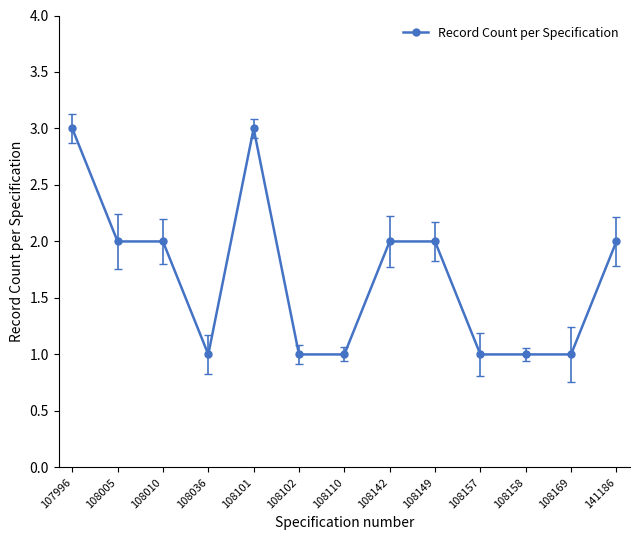

Reading left to right, transcribe all the data shown in this chart.

107996=3	108005=2	108010=2	108036=1	108101=3	108102=1	108110=1	108142=2	108149=2	108157=1	108158=1	108169=1	141186=2